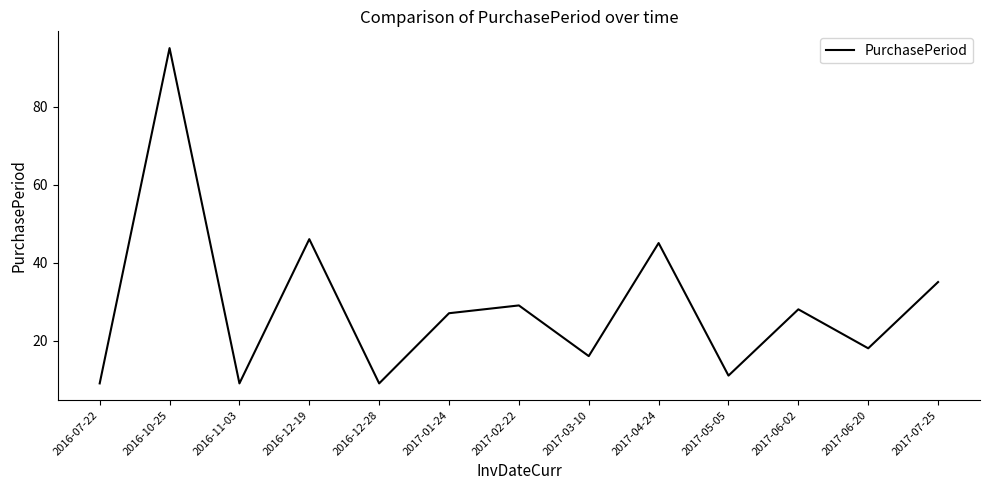

Which category has the highest value across all series?

2016-10-25